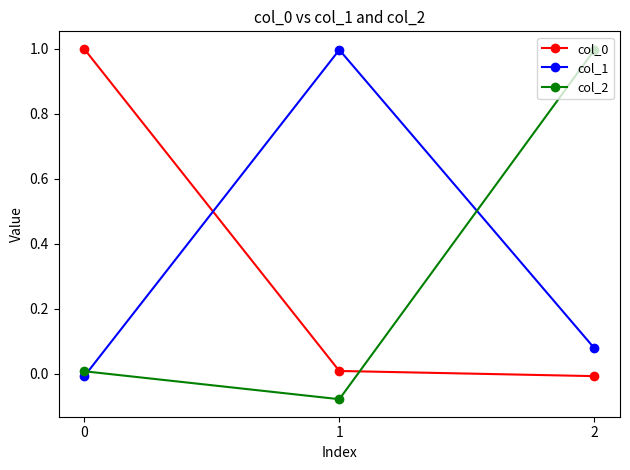

Read the col_0 value at 0.

1.0